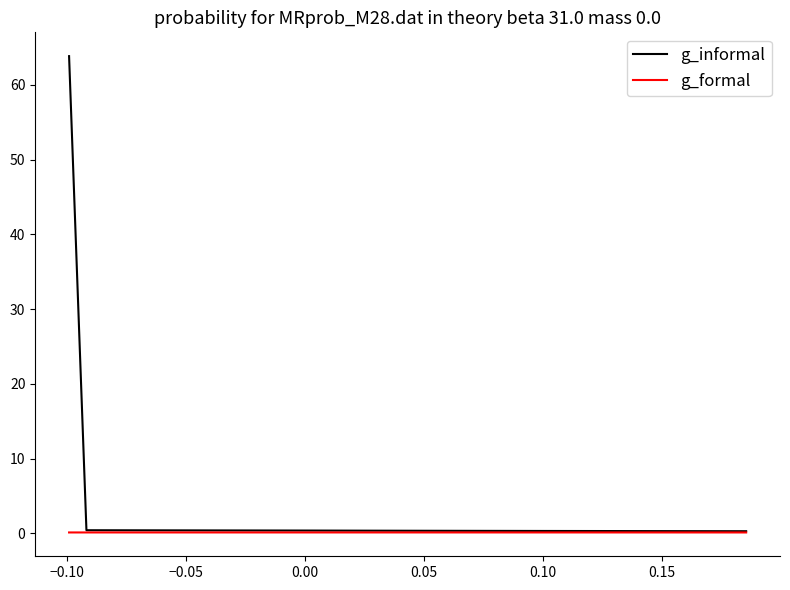

What is the greatest value displayed?

63.8